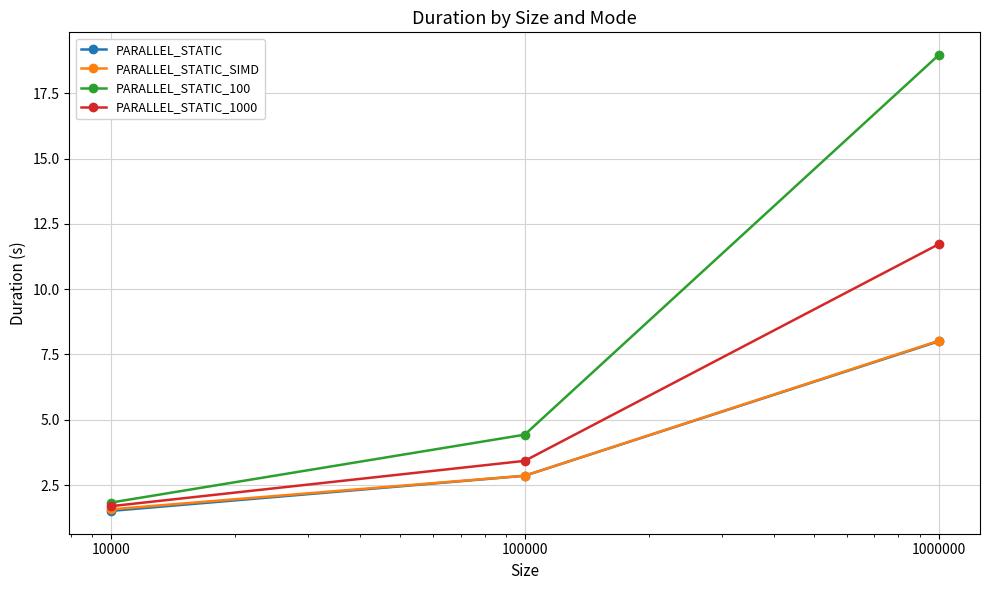

What is the maximum value for PARALLEL_STATIC_100?

19.0